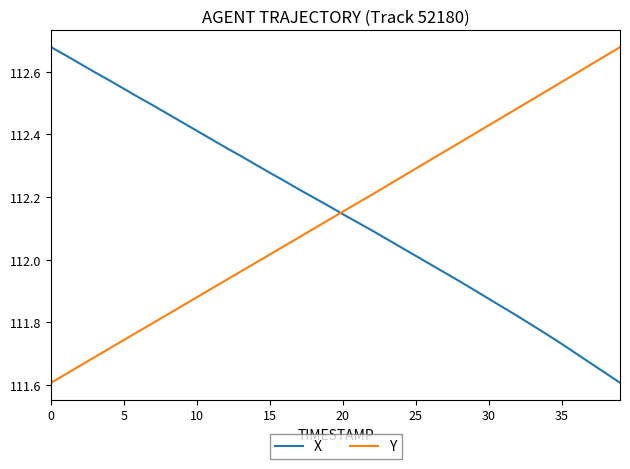

What are all the series names shown in the legend?

X, Y